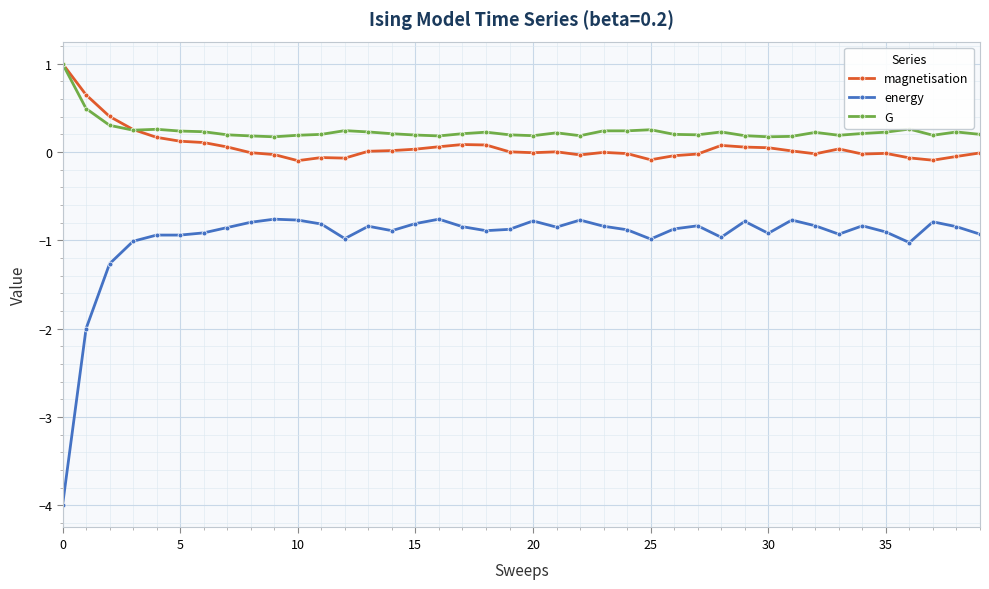

True or false: G has more than 2 interior local peaks.

True